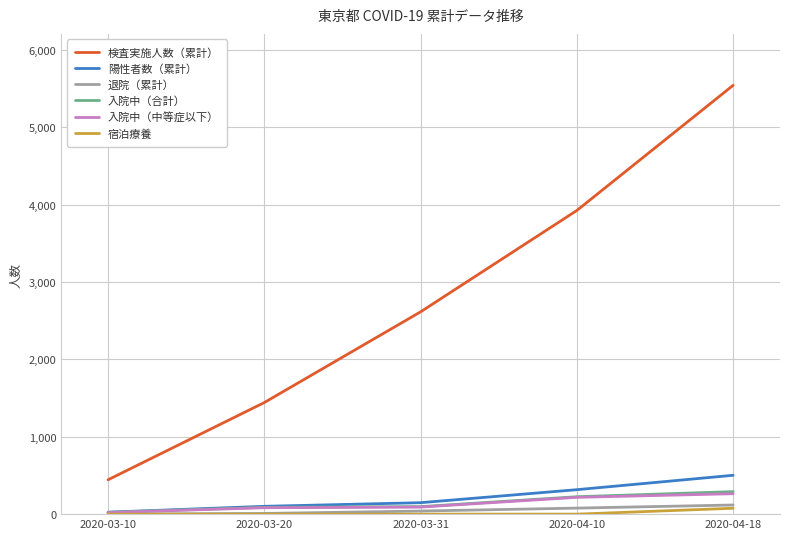

What is the maximum value for 入院中（中等症以下）?

264